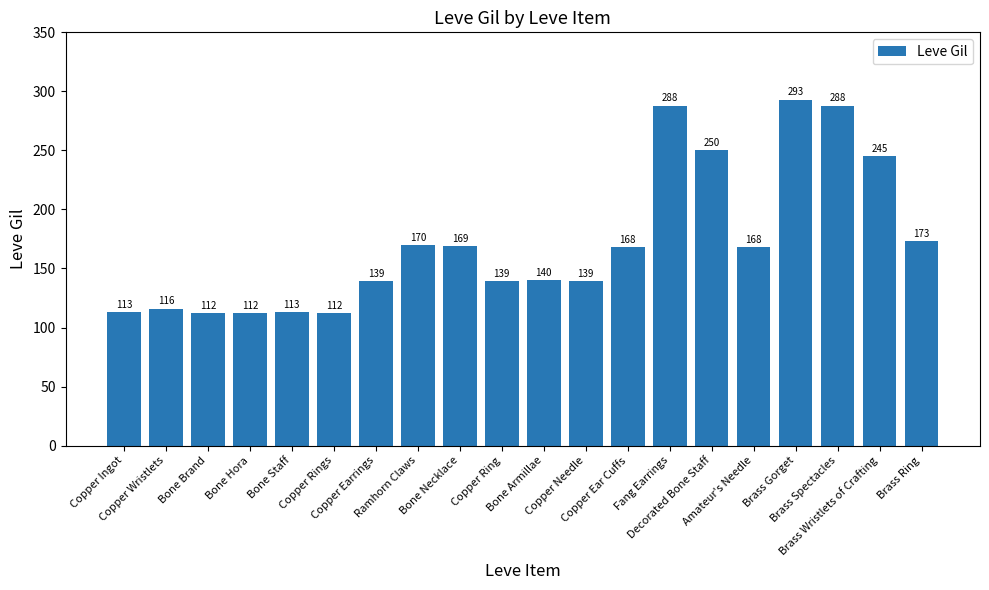

How many data points are less than 168?

10